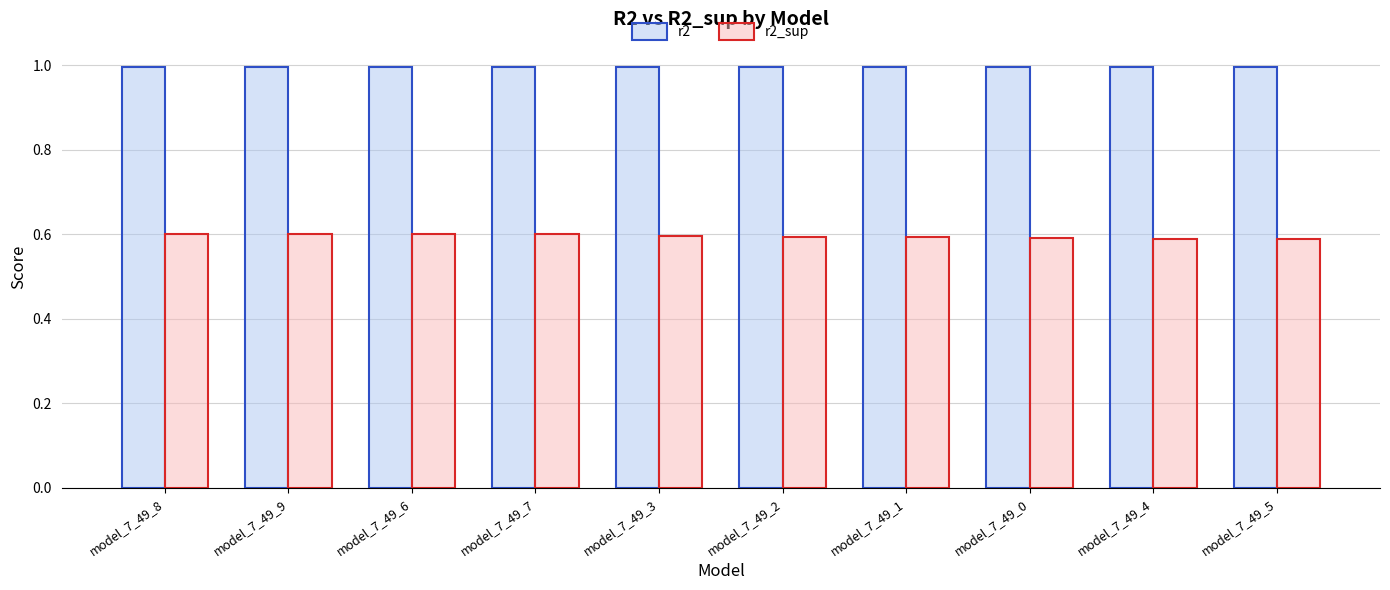

What is the label of the 9th bar from the left?

model_7_49_4